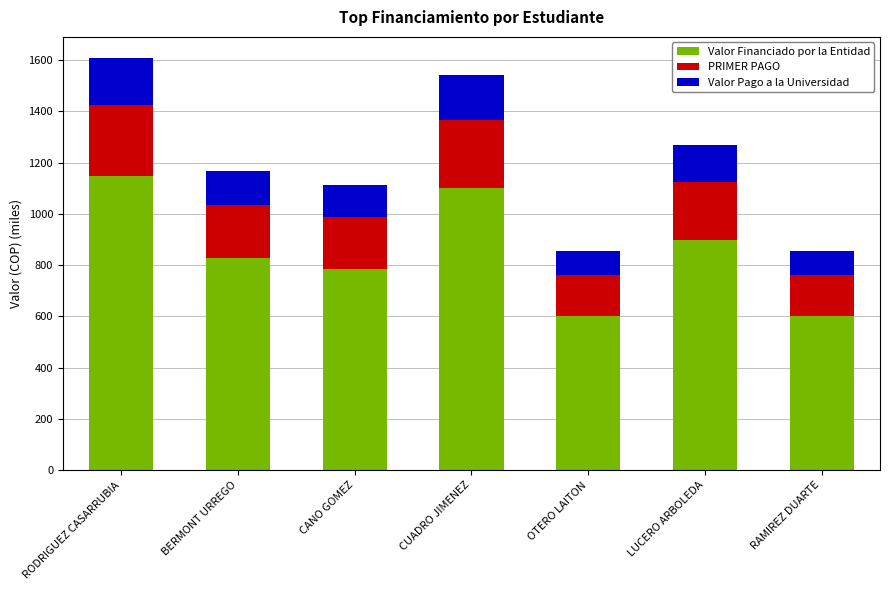

Is it true that Valor Financiado por la Entidad equals 1099.7 at CUADRO JIMENEZ?

True